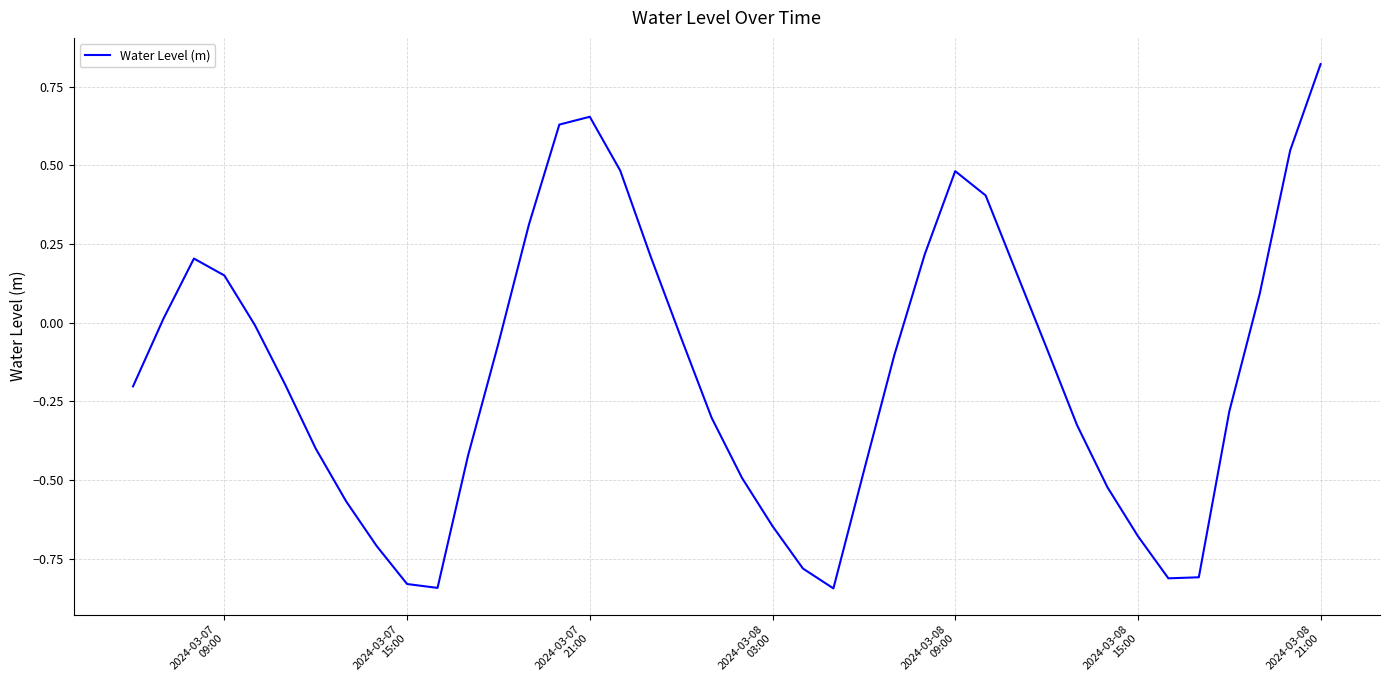

What is the difference between the maximum and minimum values?

1.7